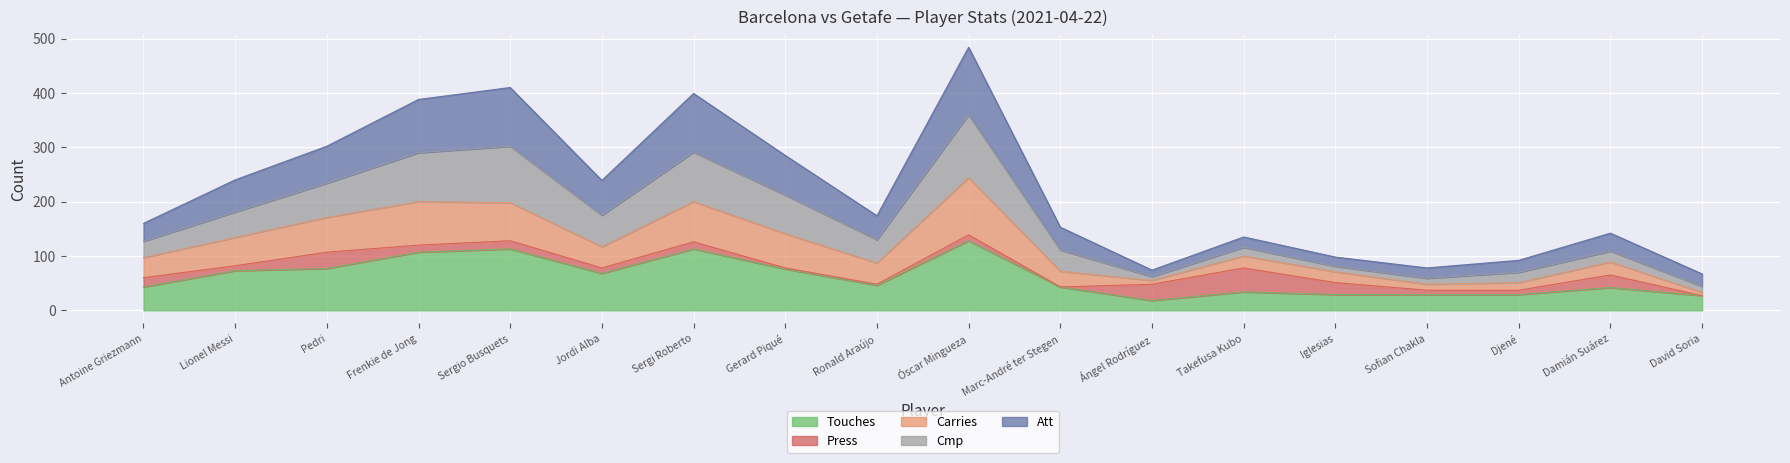

At which category is the sum across all series the highest?

Óscar Mingueza